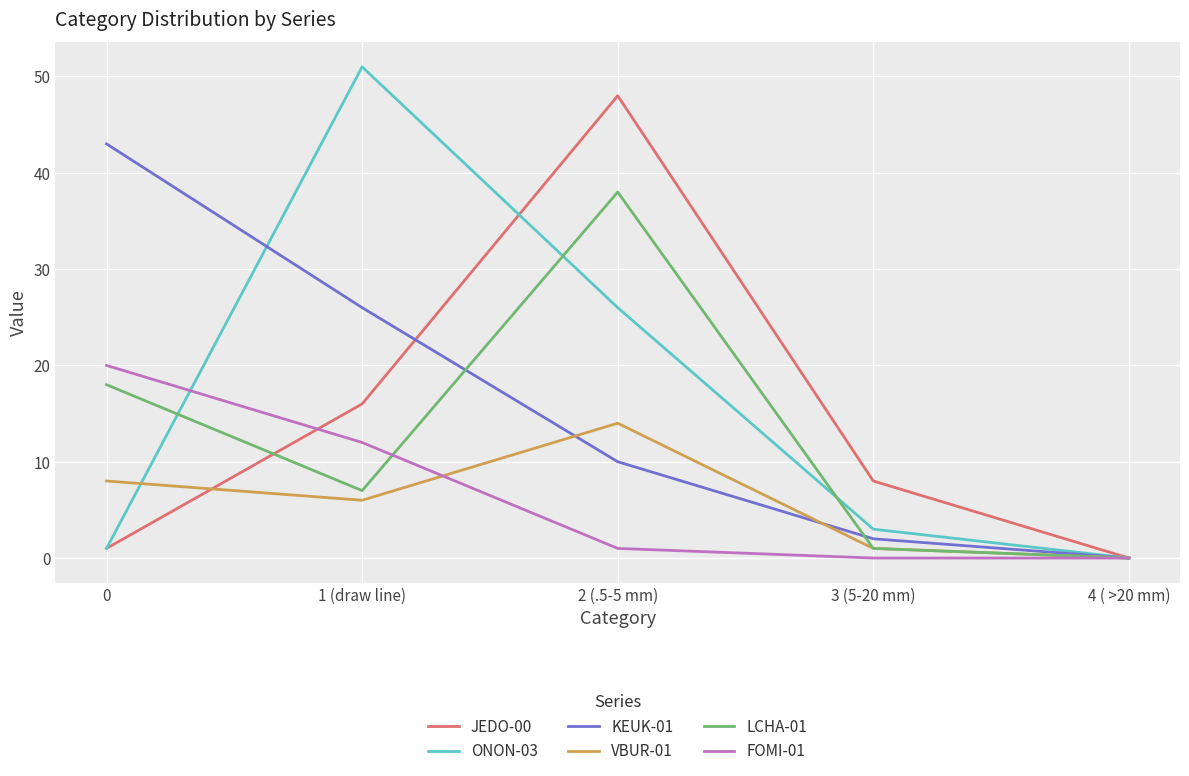

List the series in order of their peak value, lowest first.

VBUR-01, FOMI-01, LCHA-01, KEUK-01, JEDO-00, ONON-03